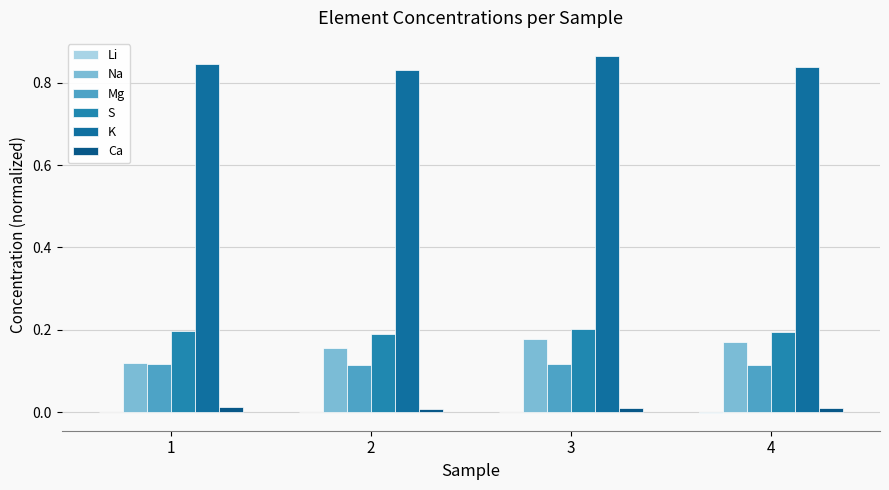

How many groups of bars are there?

4